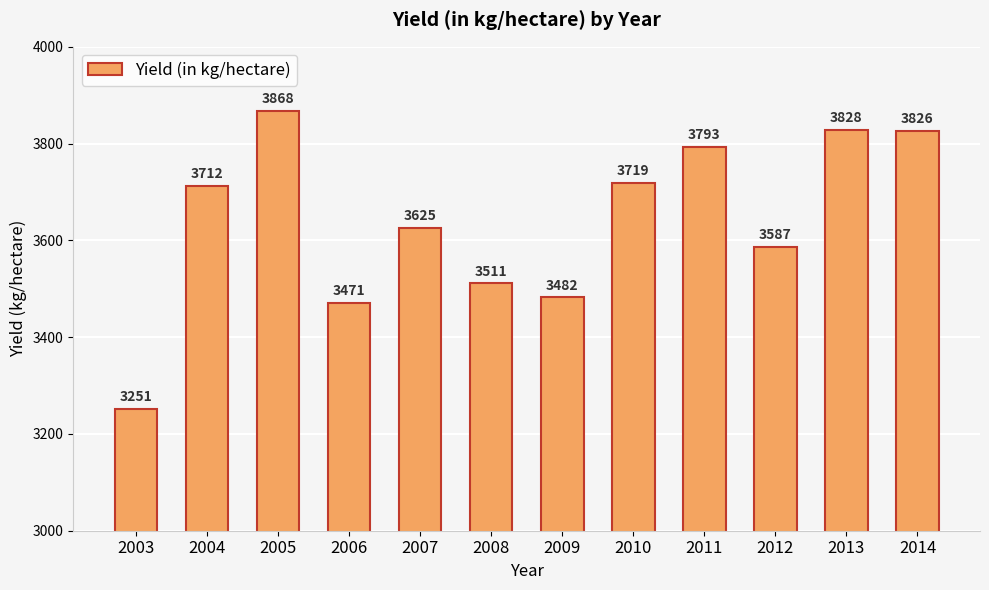

List the labels in order of value, largest first.

2005, 2013, 2014, 2011, 2010, 2004, 2007, 2012, 2008, 2009, 2006, 2003